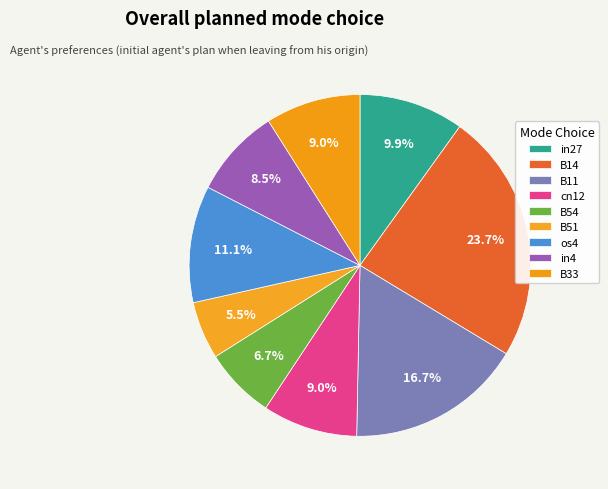

Which slice is the largest?

B14